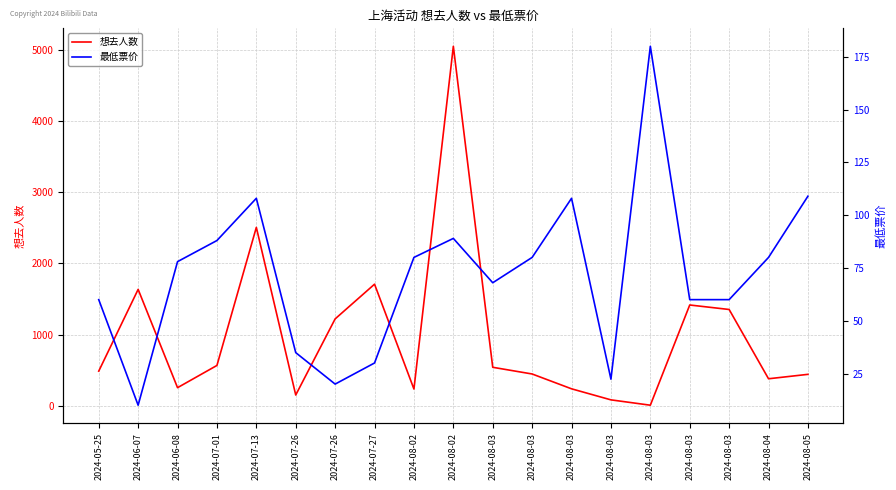

At 2024-08-02, list the series in order from smallest to largest.

最低票价, 想去人数